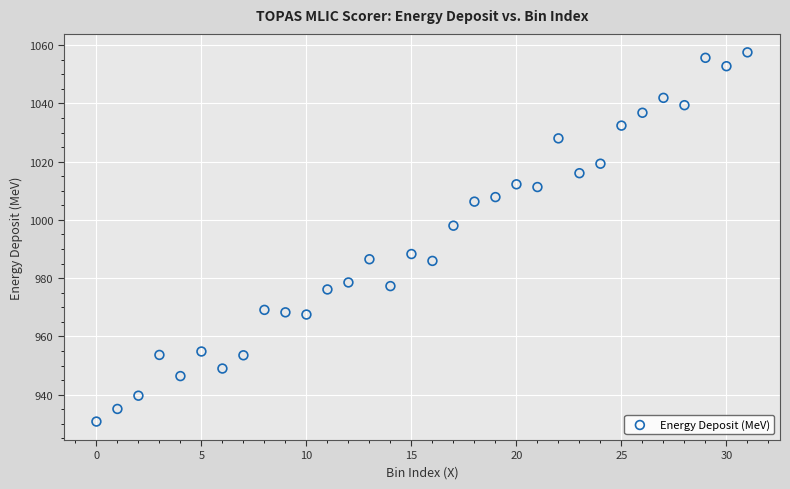

What Y value in the scatter plot is closest to 994?

998.0